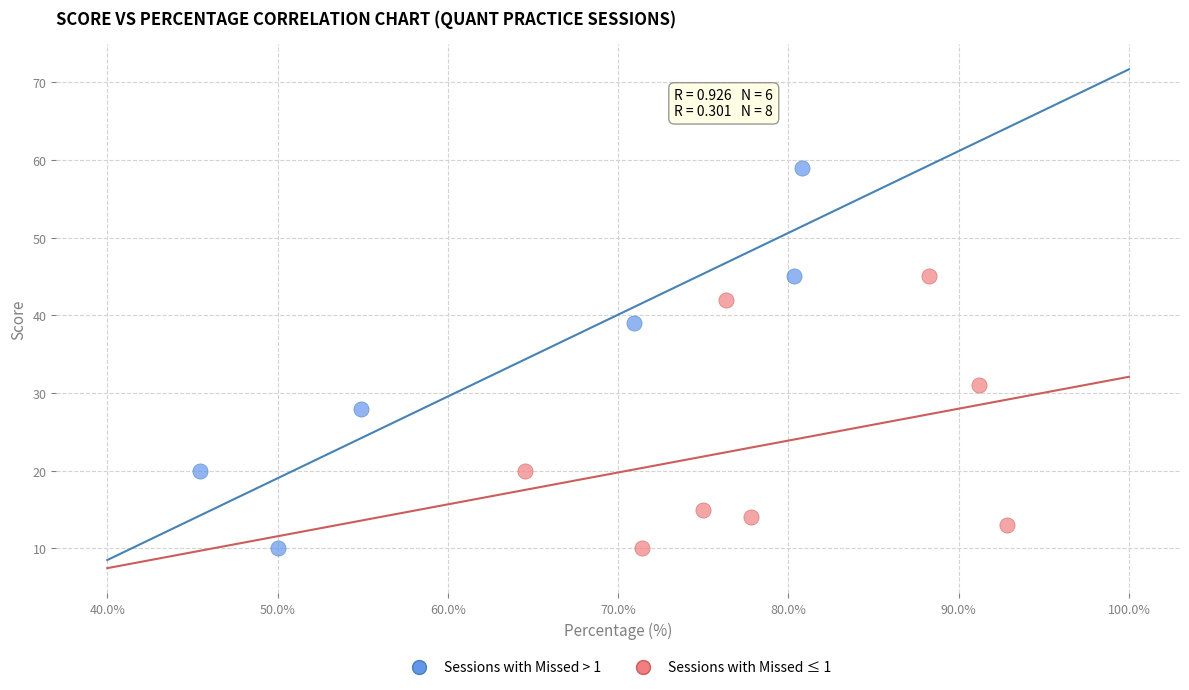

Which series has the widest spread of Y values?

Sessions with Missed > 1